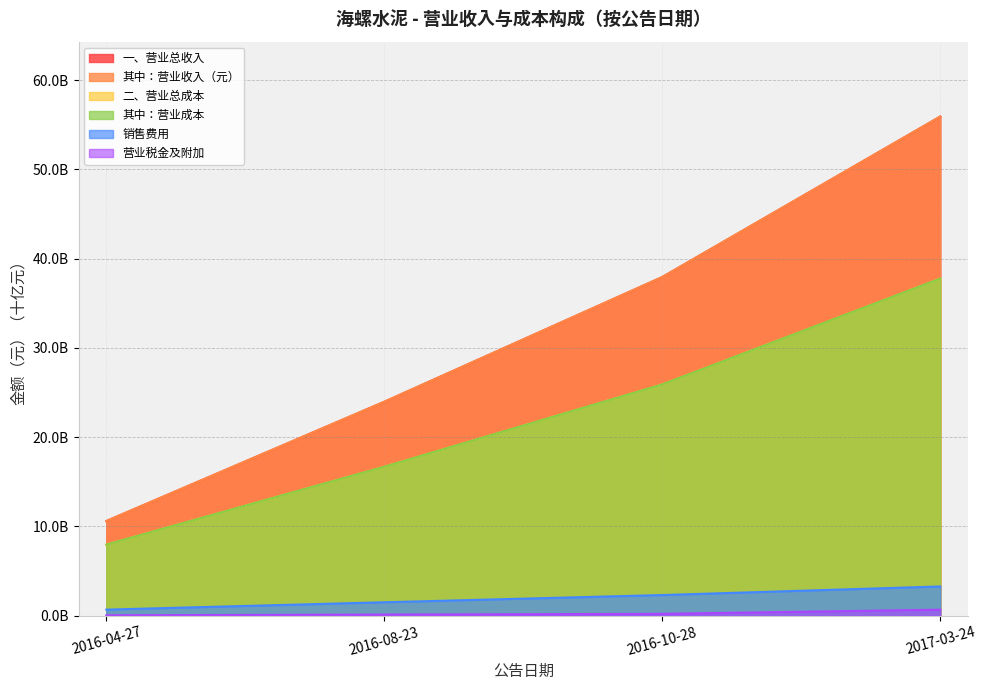

At which label is 二、营业总成本 closest to 22?

2016-10-28